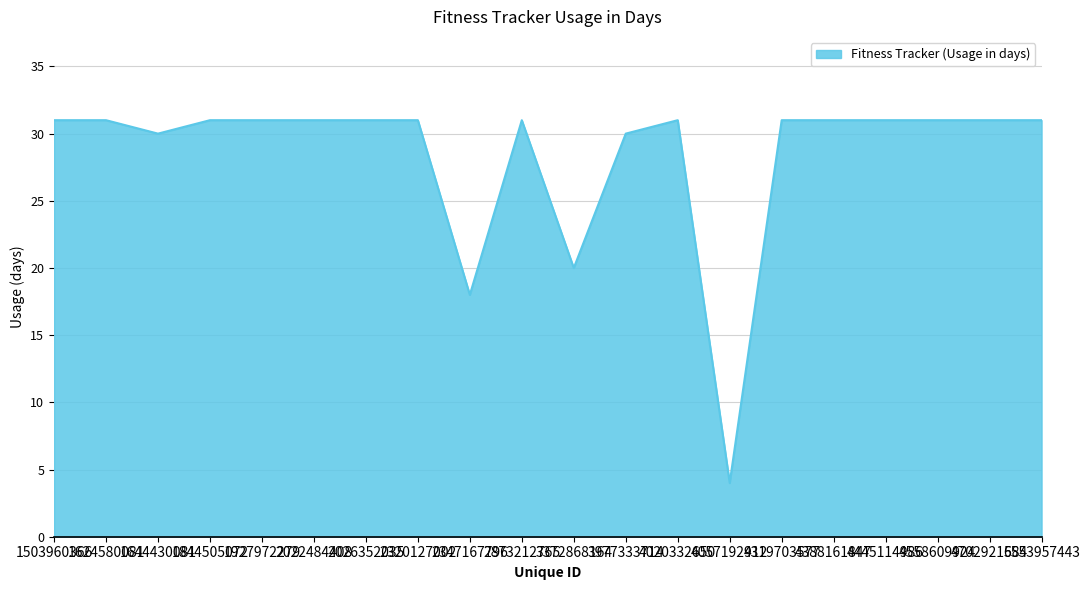

At which category does the data reach its first local valley?

1644430081